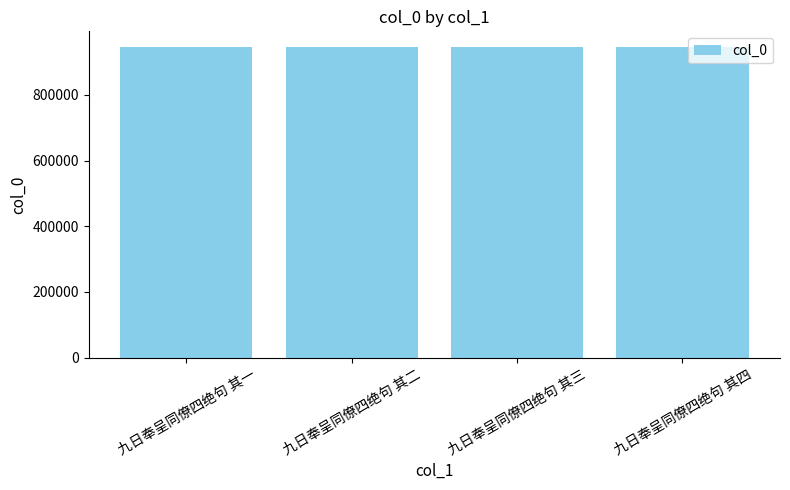

Approximately how many times larger is the value at 九日奉呈同僚四绝句 其三 compared to 九日奉呈同僚四绝句 其一?

1.0